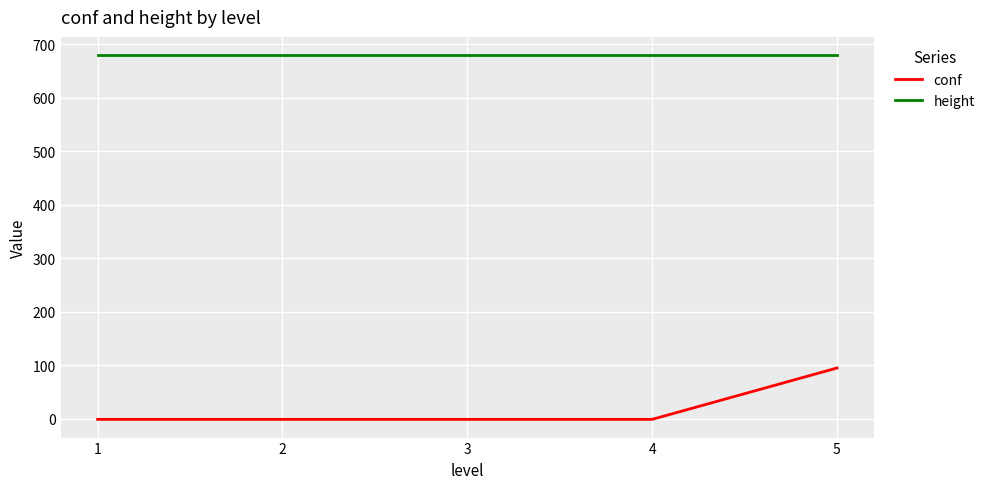

True or false: conf and height cross at least once.

False